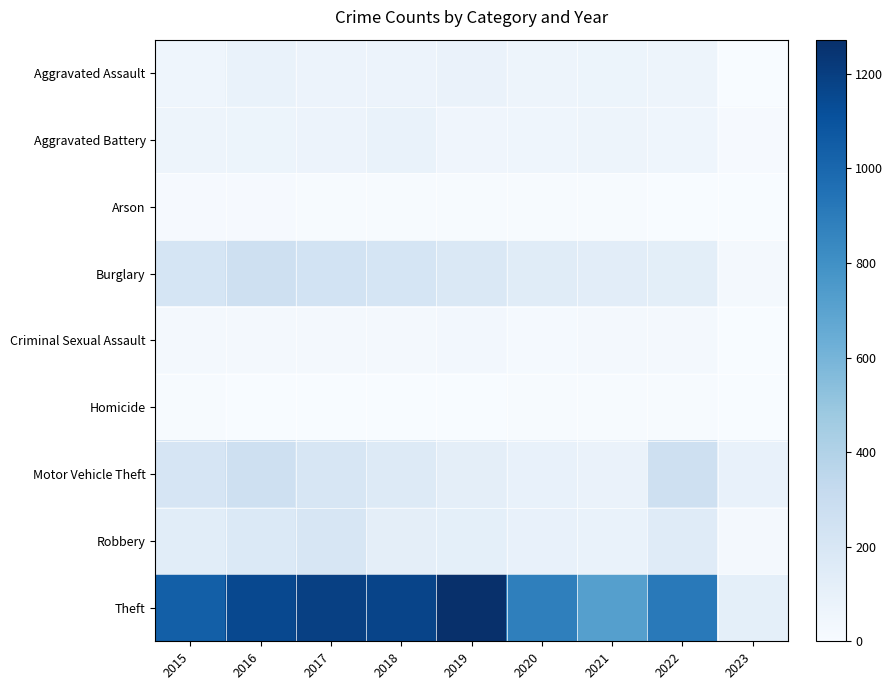

Reading left to right, extract all data points from this chart.

Aggravated Assault: 2015=56	2016=88	2017=72	2018=72	2019=80	2020=62	2021=66	2022=61	2023=4
Aggravated Battery: 2015=60	2016=66	2017=71	2018=86	2019=53	2020=57	2021=60	2022=56	2023=10
Arson: 2015=10	2016=12	2017=7	2018=7	2019=5	2020=7	2021=6	2022=3	2023=0
Burglary: 2015=216	2016=266	2017=237	2018=218	2019=182	2020=148	2021=133	2022=129	2023=24
Criminal Sexual Assault: 2015=29	2016=25	2017=22	2018=24	2019=31	2020=15	2021=25	2022=22	2023=0
Homicide: 2015=5	2016=4	2017=4	2018=4	2019=4	2020=5	2021=6	2022=7	2023=0
Motor Vehicle Theft: 2015=212	2016=259	2017=208	2018=163	2019=123	2020=99	2021=82	2022=260	2023=90
Robbery: 2015=139	2016=178	2017=202	2018=121	2019=116	2020=97	2021=88	2022=151	2023=20
Theft: 2015=1041	2016=1151	2017=1188	2018=1170	2019=1272	2020=884	2021=716	2022=914	2023=119